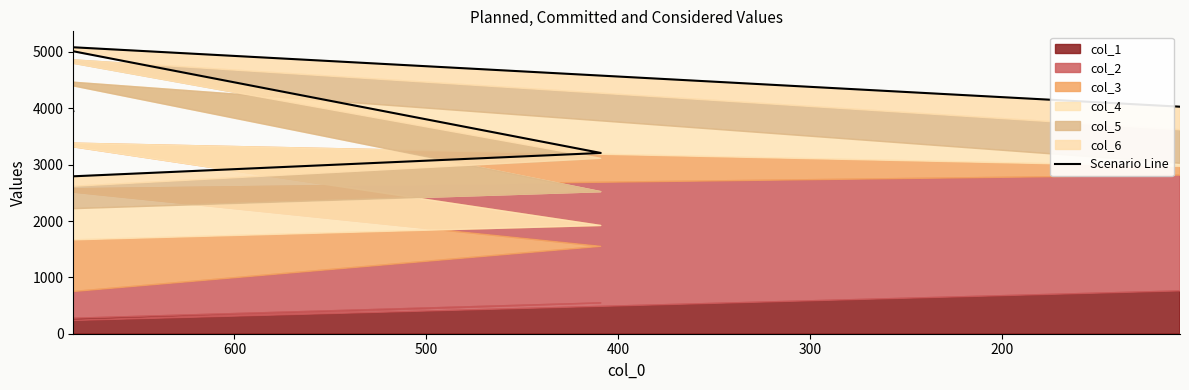

What is the maximum value shown in the chart?

5111